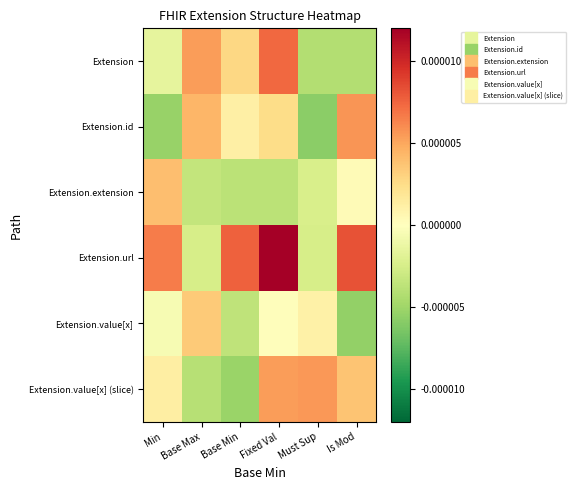

Which category has the highest value across all series?

Fixed Val